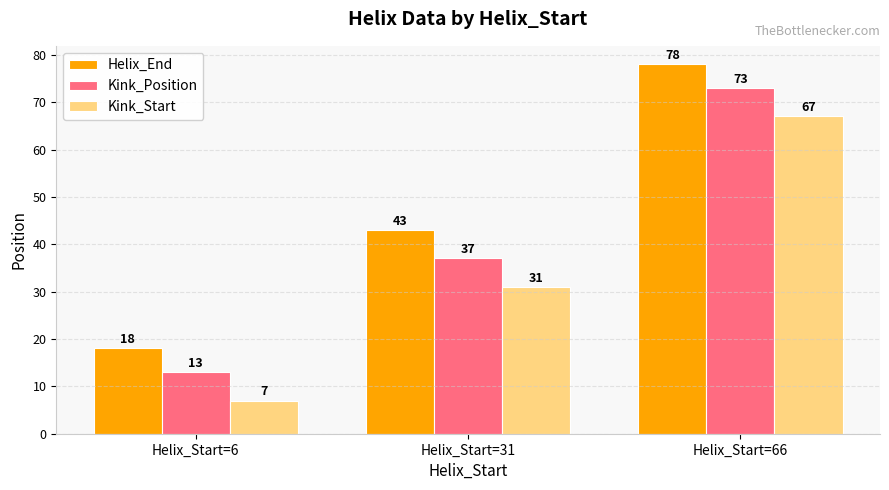

Is the value of Kink_Start at Helix_Start=6 greater than the value of Kink_Position at Helix_Start=6?

No